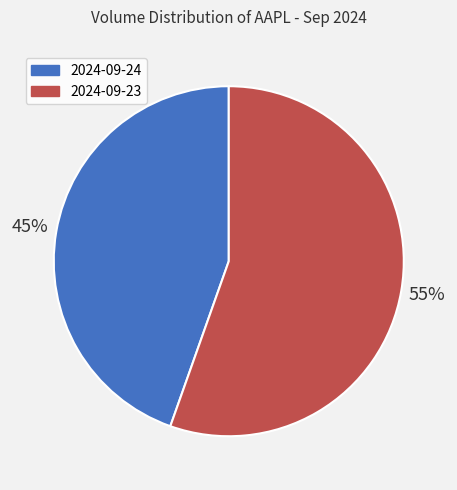

Is 2024-09-23 the majority of the pie?

Yes